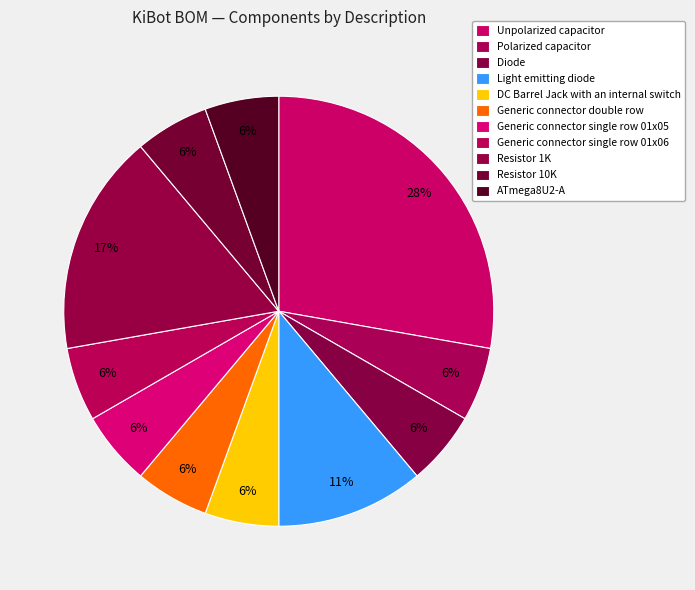

To the nearest percent, what percentage of the pie is DC Barrel Jack with an internal switch?

6%